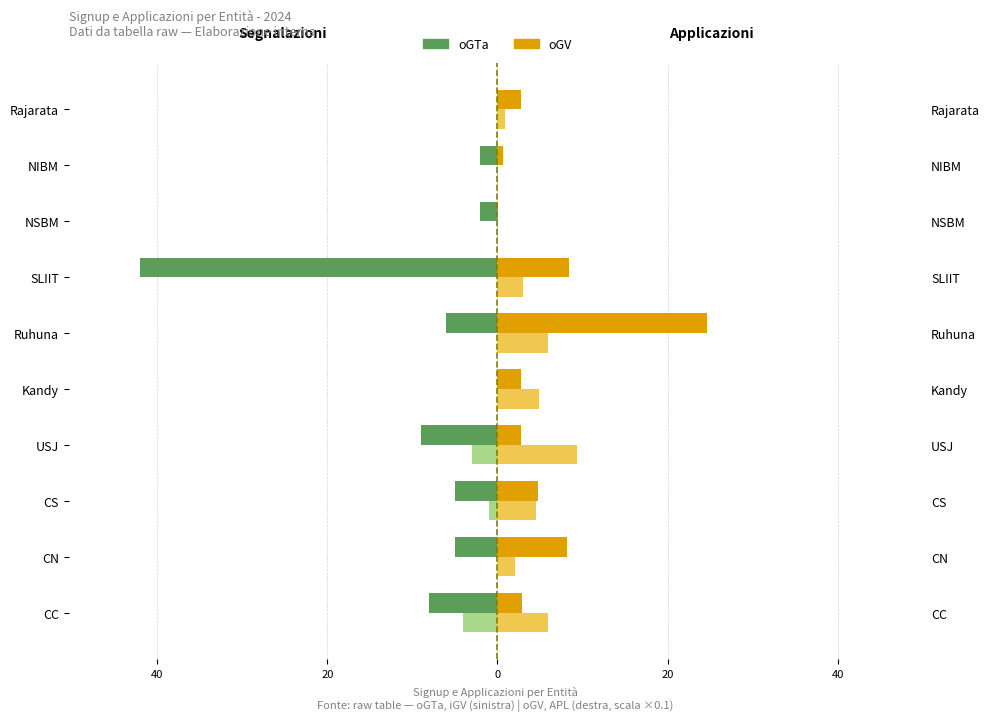

Which series has the widest spread of values?

oGTa (Stranieri)